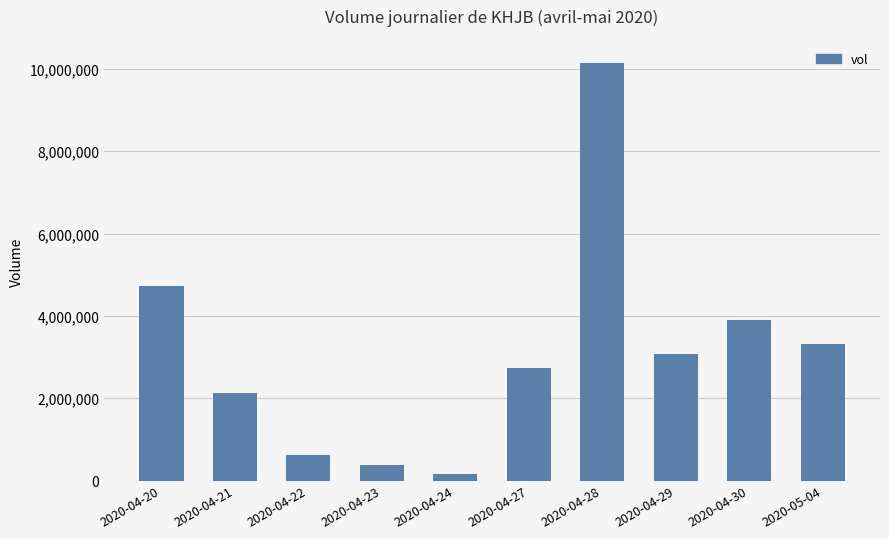

List the labels in order of value, largest first.

2020-04-28, 2020-04-20, 2020-04-30, 2020-05-04, 2020-04-29, 2020-04-27, 2020-04-21, 2020-04-22, 2020-04-23, 2020-04-24